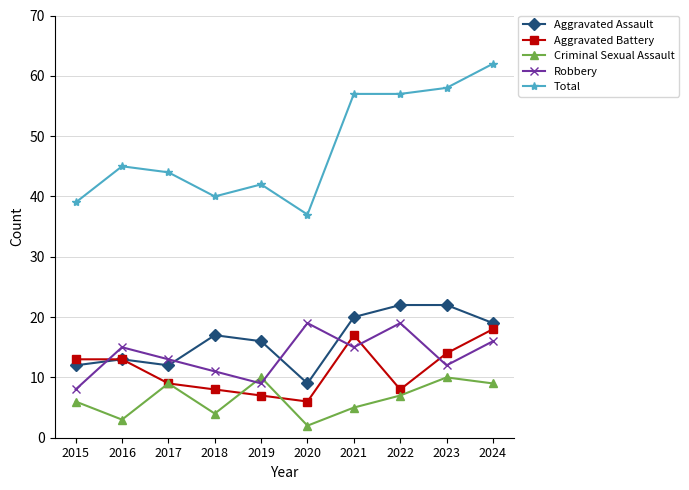

How many interior local valleys does the Robbery series have?

3